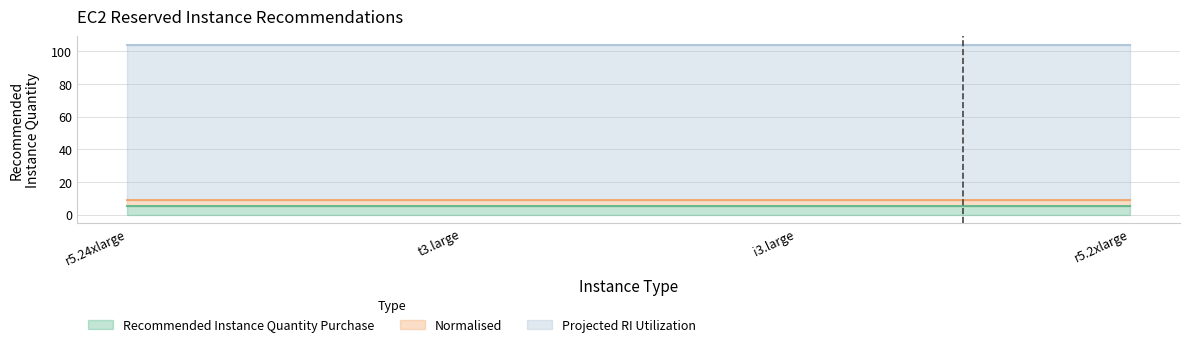

Reading left to right, extract all data points from this chart.

Recommended Instance Quantity Purchase: r5.24xlarge=5	t3.large=5	i3.large=5	r5.2xlarge=5
Normalised: r5.24xlarge=4	t3.large=4	i3.large=4	r5.2xlarge=4
Projected RI Utilization: r5.24xlarge=95	t3.large=95	i3.large=95	r5.2xlarge=95